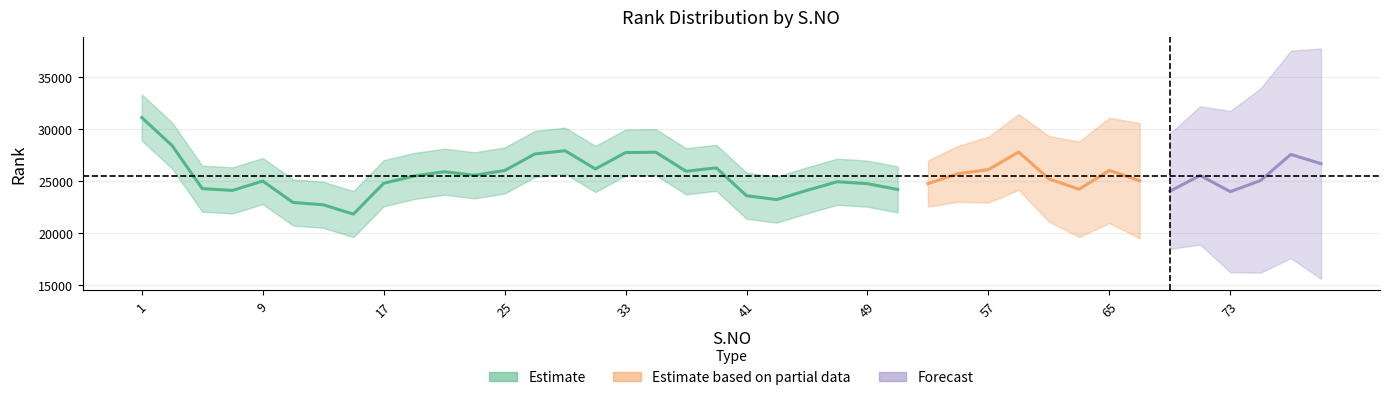

What is the average value?

25532